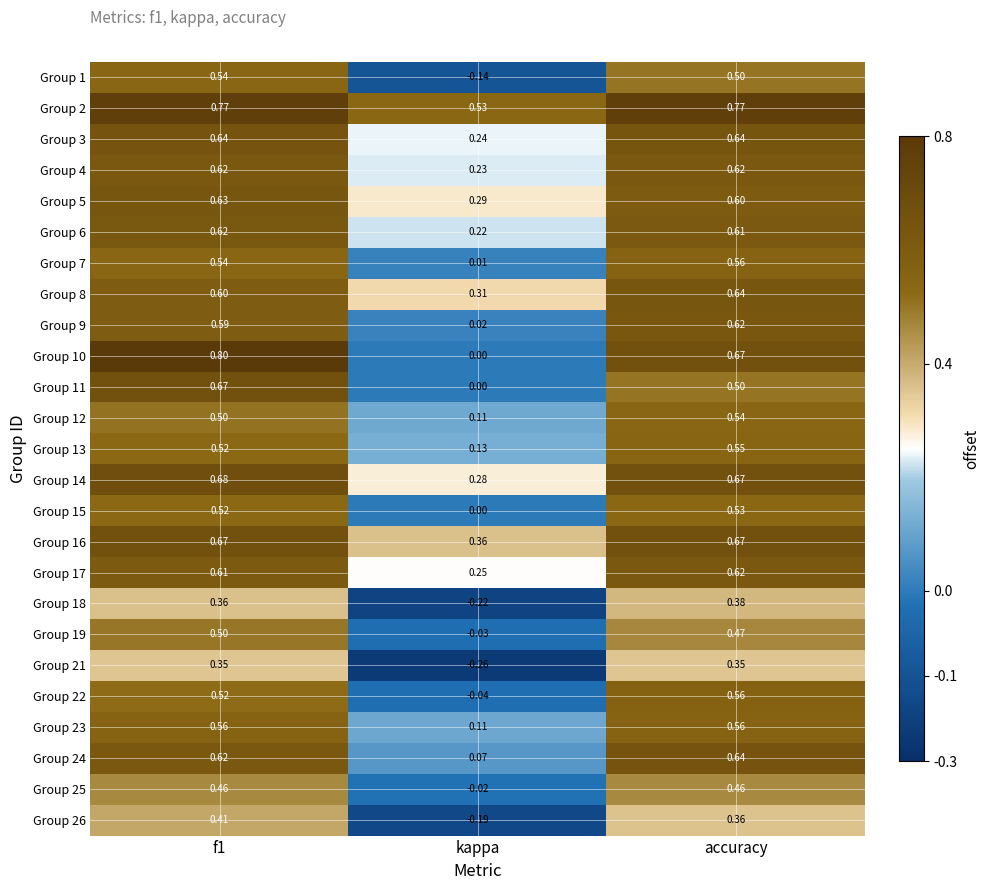

Which category has the lowest value in the Group 8 series?

kappa